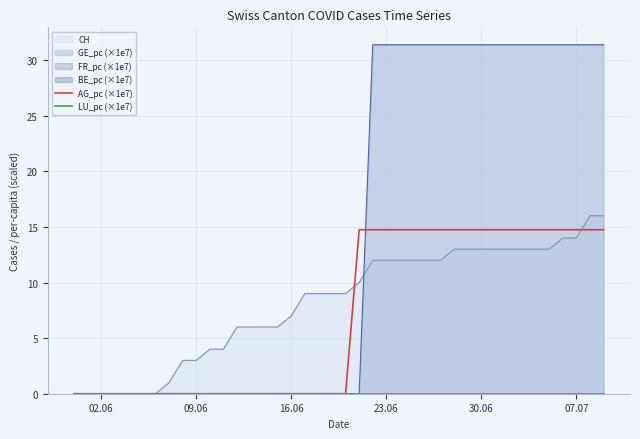

What is the highest value of the FR_pc (×1e7) series?

31.4